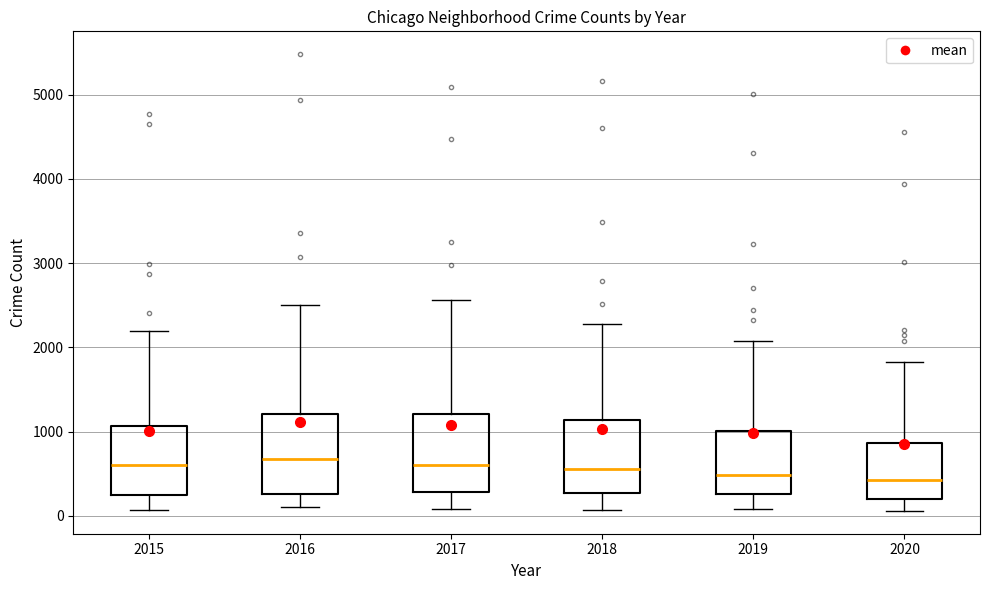

Reading left to right, read every box against the y-axis: the position of its median line, the range the box covers, and the ends of its whiskers. The values are not printed on the chart, so give them approximately, as read against the axis.

2015: median 600, box 300 to 1100, whiskers 100 to 2200
2016: median 700, box 300 to 1200, whiskers 100 to 2500
2017: median 600, box 300 to 1200, whiskers 100 to 2600
2018: median 600, box 300 to 1100, whiskers 100 to 2300
2019: median 500, box 300 to 1000, whiskers 100 to 2100
2020: median 400, box 200 to 900, whiskers 100 to 1800